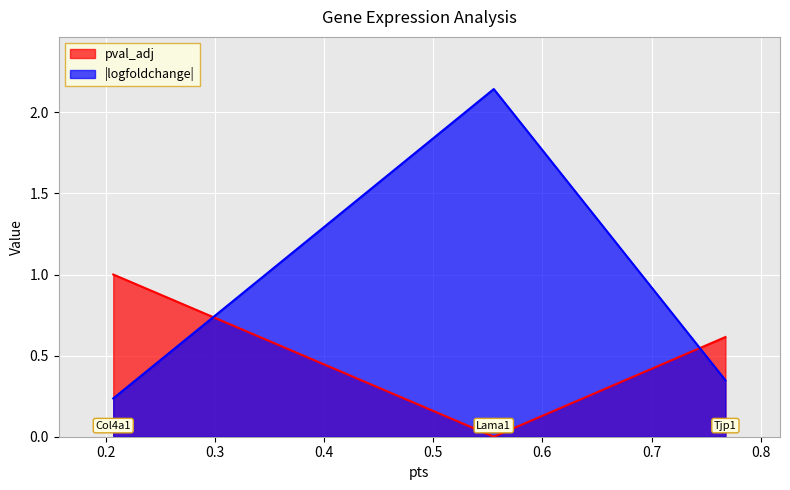

The value at Tjp1 is 0.8. True or false?

False